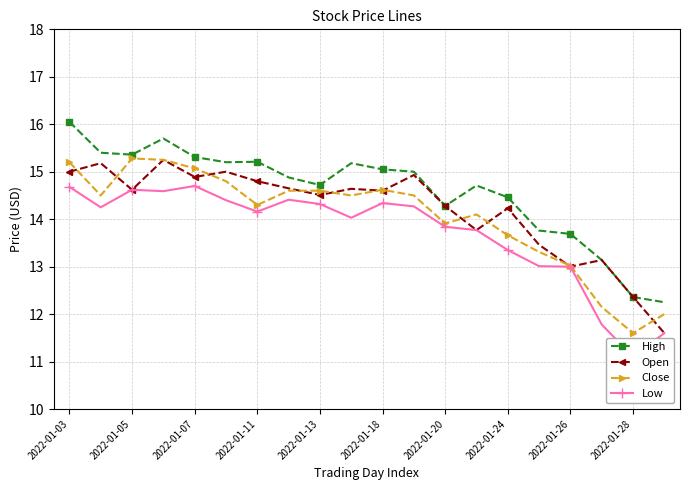

At which label does High reach its peak?

2022-01-03